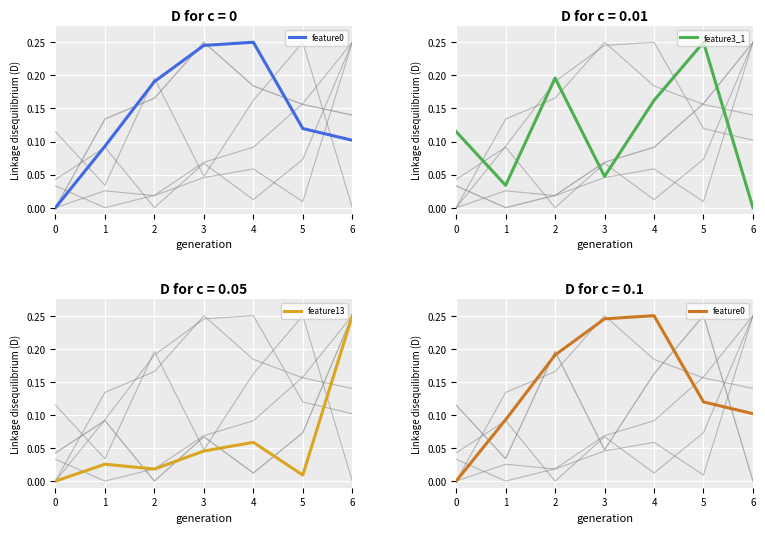

True or false: feature13 has a value of 0.0 at 5.

True